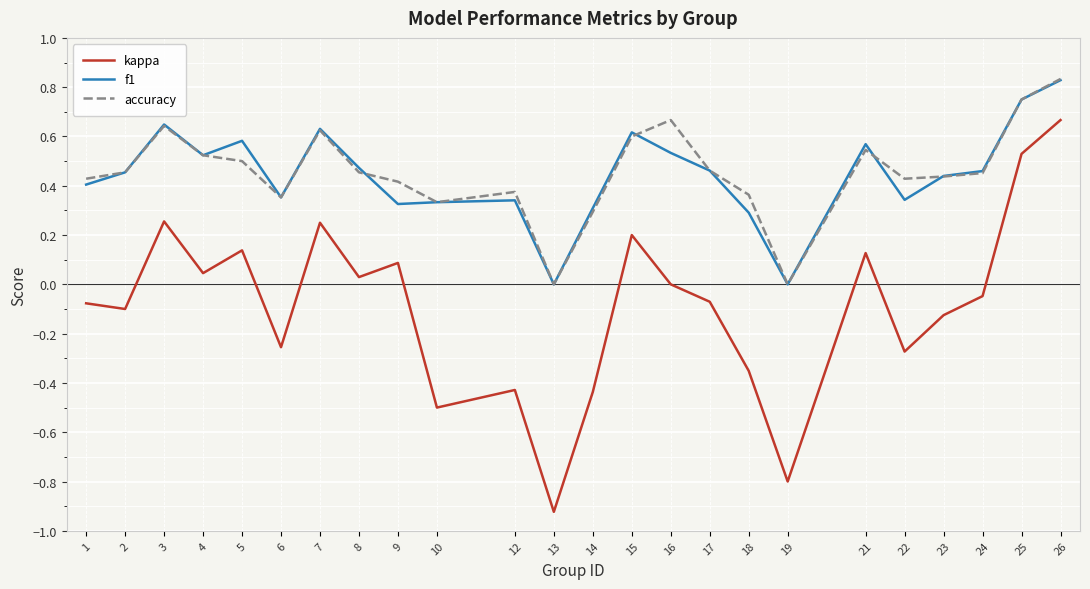

Is it true that accuracy equals 0.4 at 23?

True